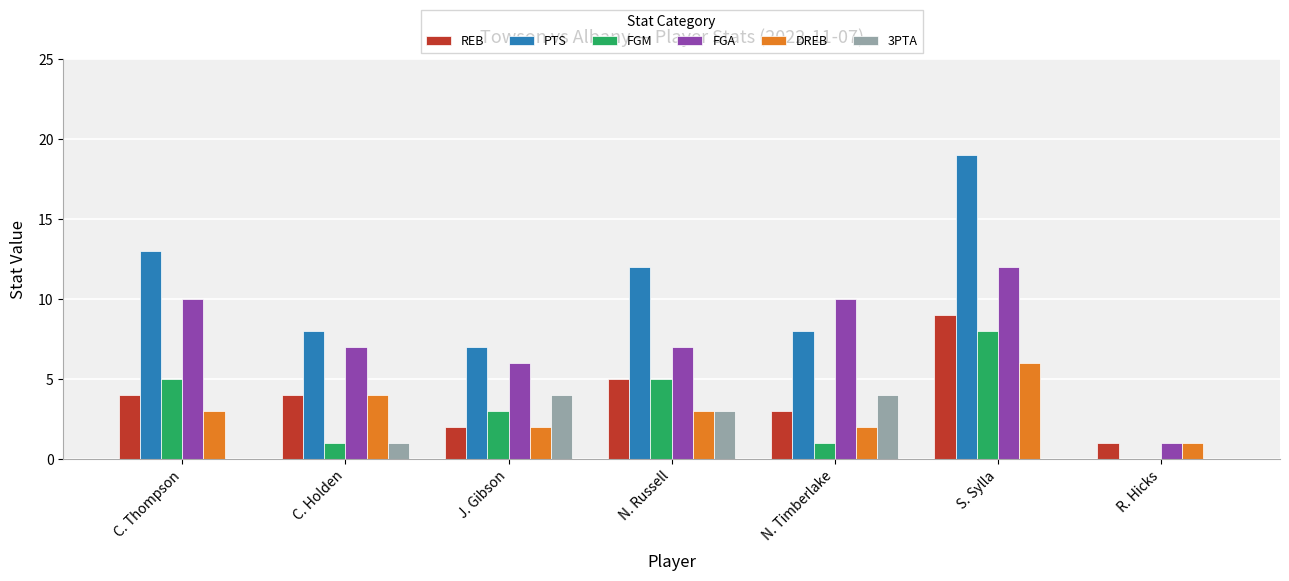

Reading right to left, extract all data points from this chart.

REB: 1	9	3	5	2	4	4
PTS: 0	19	8	12	7	8	13
FGM: 0	8	1	5	3	1	5
FGA: 1	12	10	7	6	7	10
DREB: 1	6	2	3	2	4	3
3PTA: 0	0	4	3	4	1	0